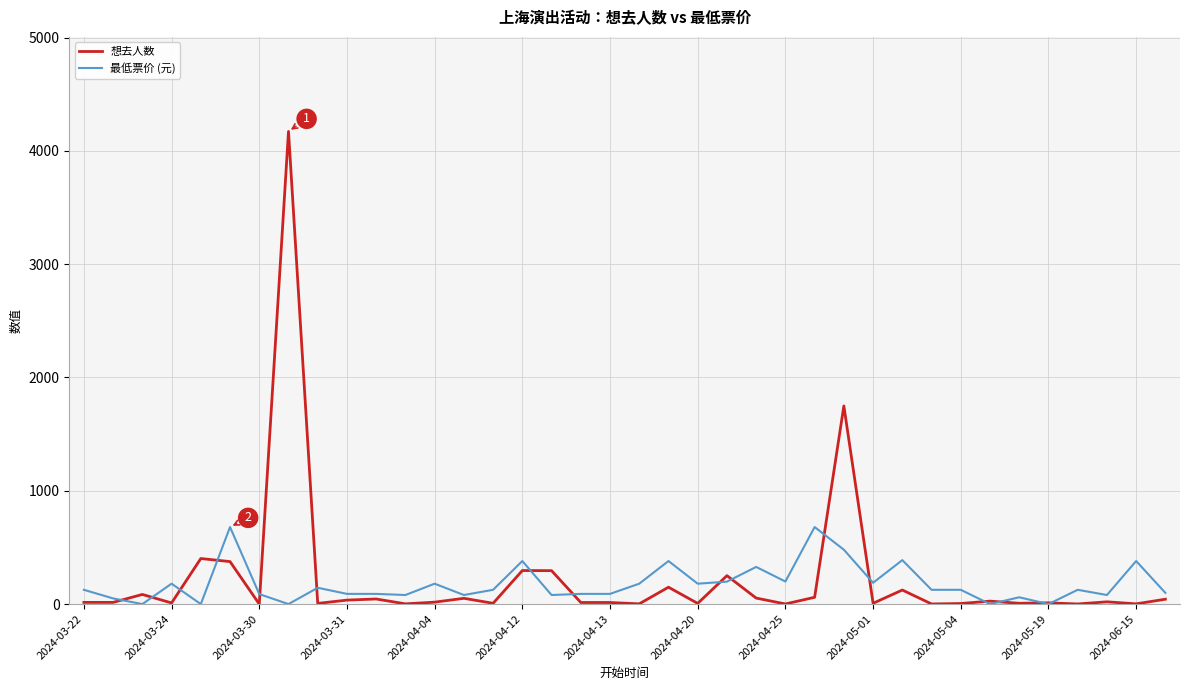

True or false: 最低票价 (元) and 想去人数 intersect in this chart.

True